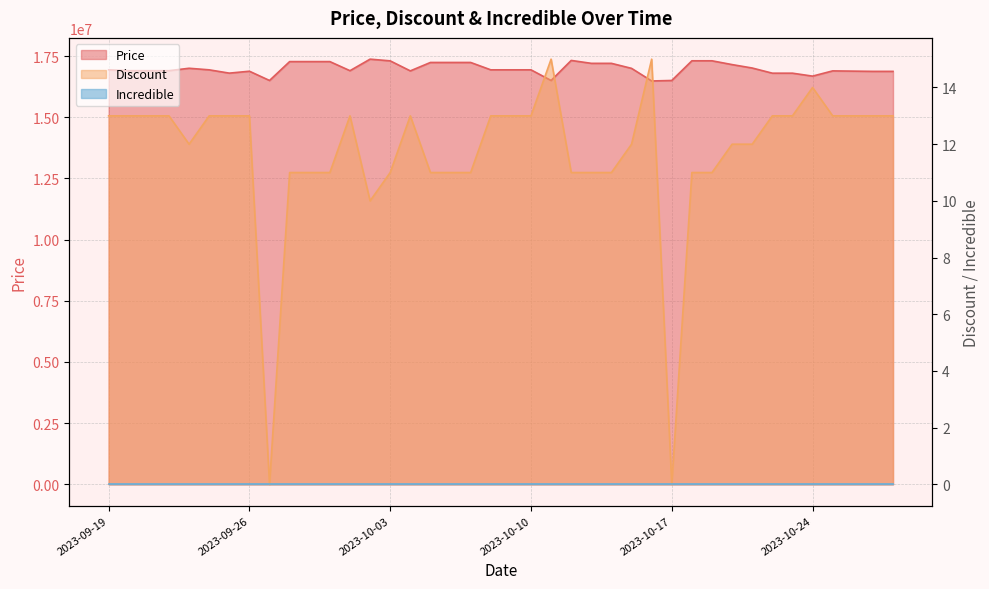

Where does the Price series first go above 16935000?

2023-09-23